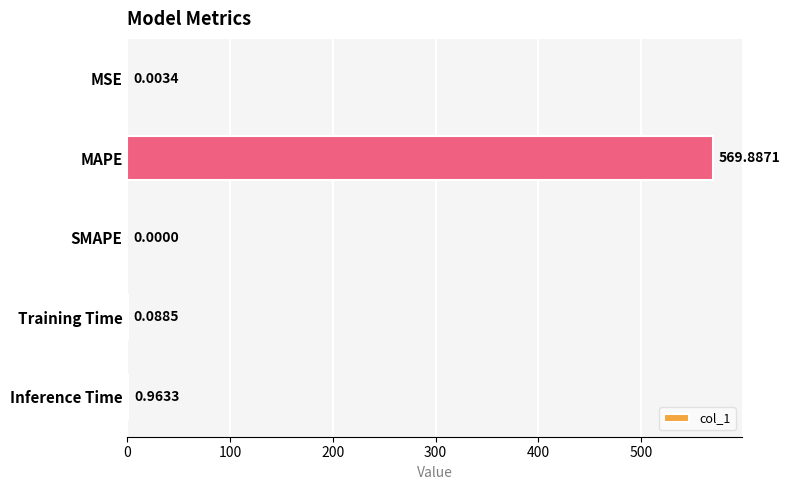

Between MAPE and Inference Time, which is larger?

MAPE